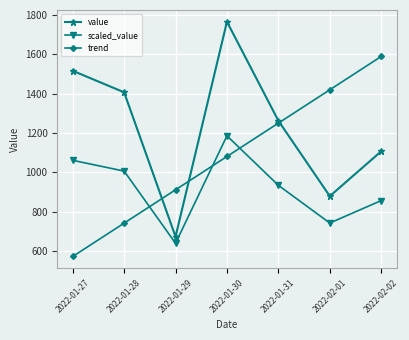

Is it true that scaled_value equals 1186.0 at 2022-01-30?

True